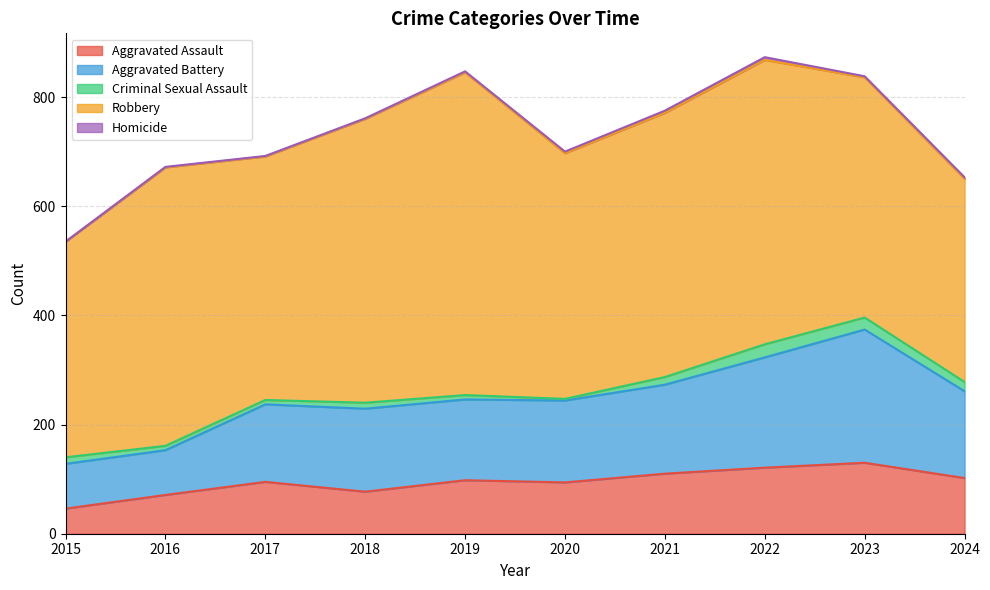

The value of Aggravated Battery at 2018 is 152. True or false?

True